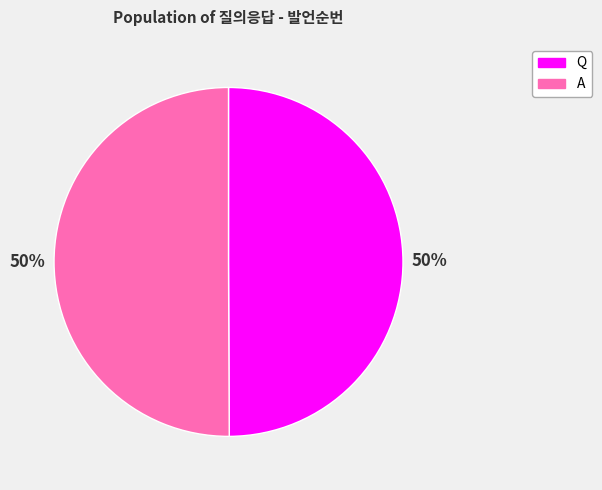

To the nearest percent, what is the combined percentage of Q and A?

100%